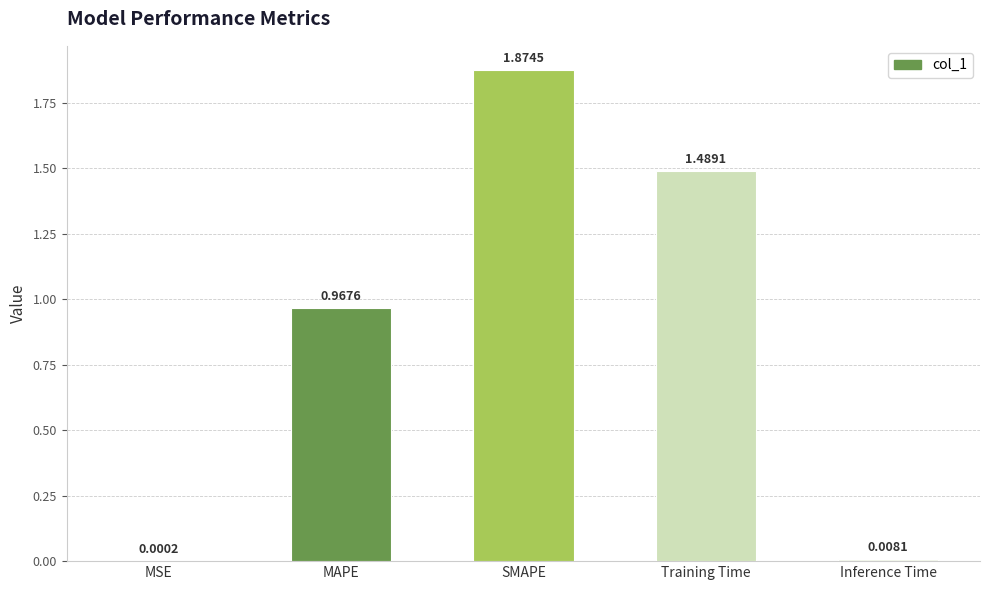

What is the change in value from SMAPE to Training Time?

-0.4